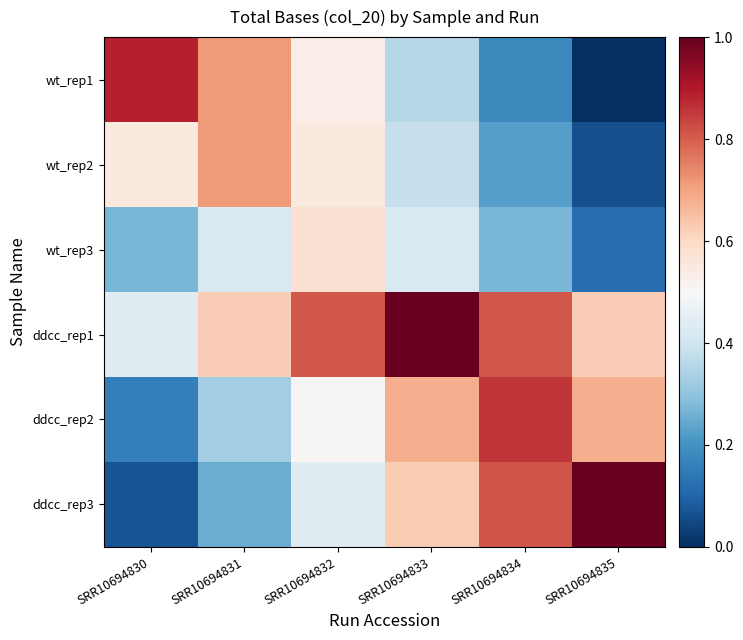

At which category is the sum across all series the highest?

SRR10694833